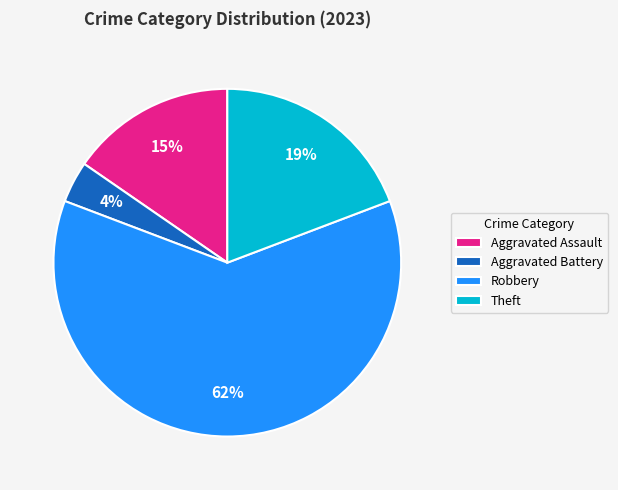

Does Robbery account for over 50% of the chart?

Yes